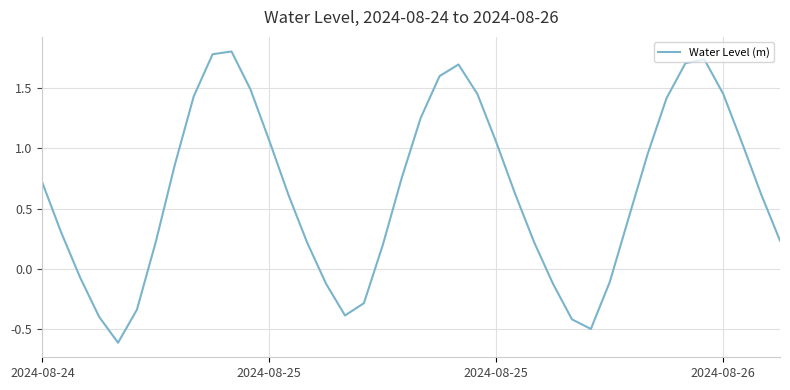

What is the smallest value displayed?

-0.6